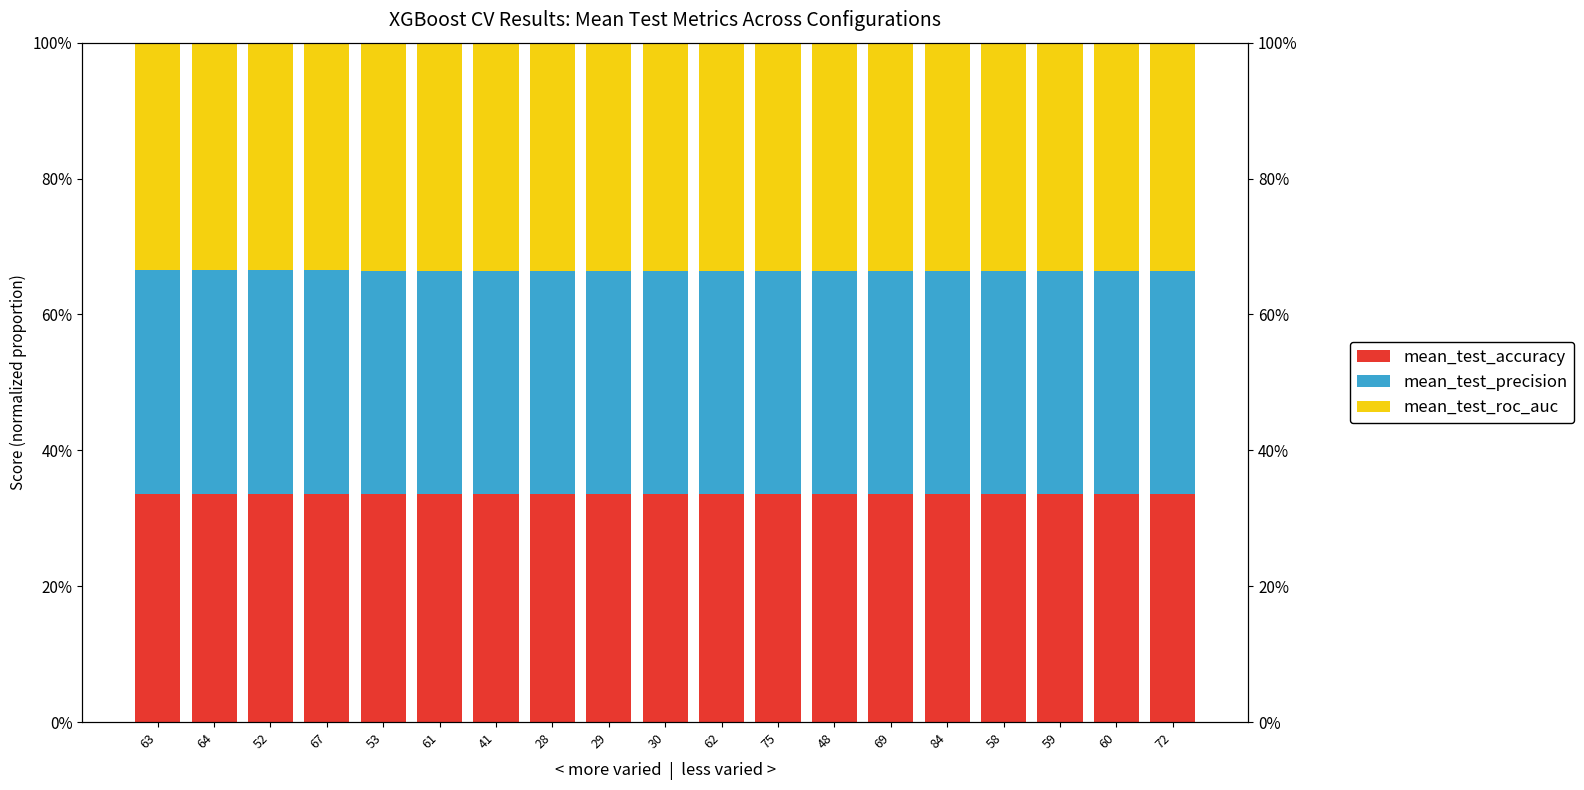

Which category has the highest value in the mean_test_precision series?

63